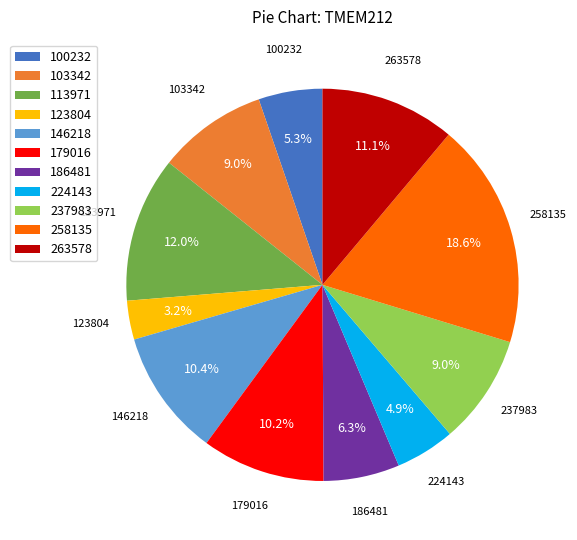

To the nearest percent, what is the difference between the largest and smallest slice percentages?

15%